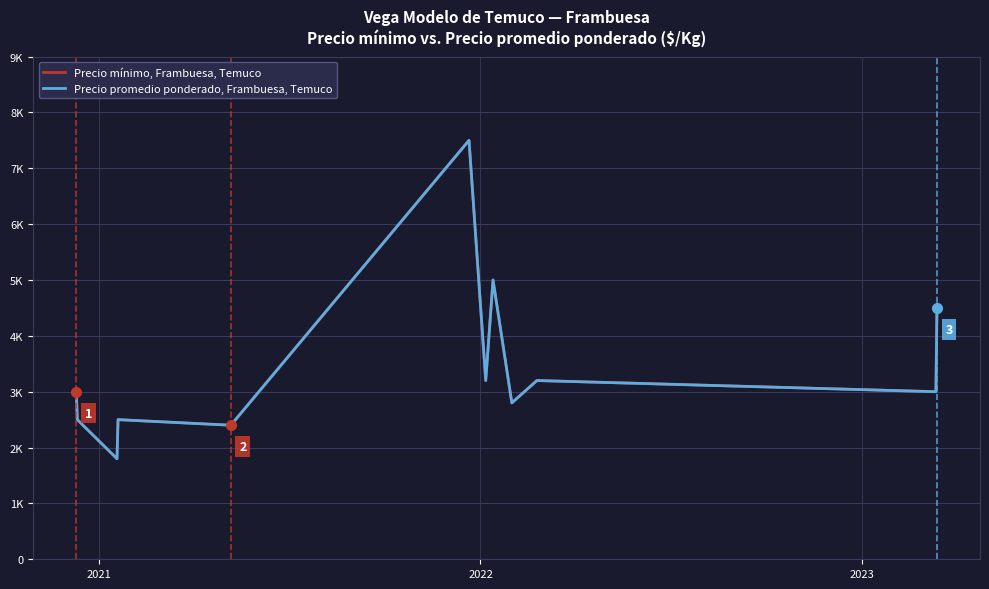

True or false: Precio mínimo, Frambuesa, Temuco and Precio promedio ponderado, Frambuesa, Temuco intersect in this chart.

False